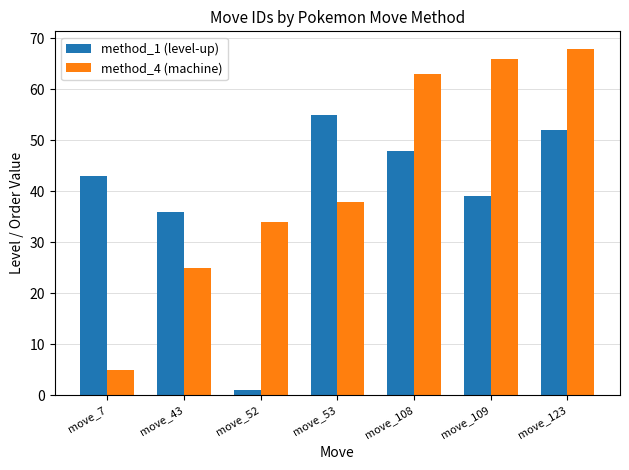

What is the maximum value for method_1 (level-up)?

55